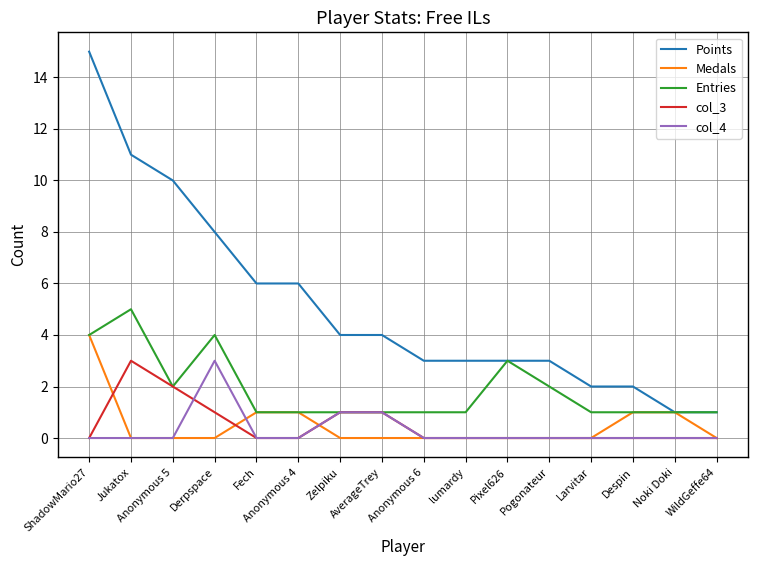

Which series has the widest spread of values?

Points